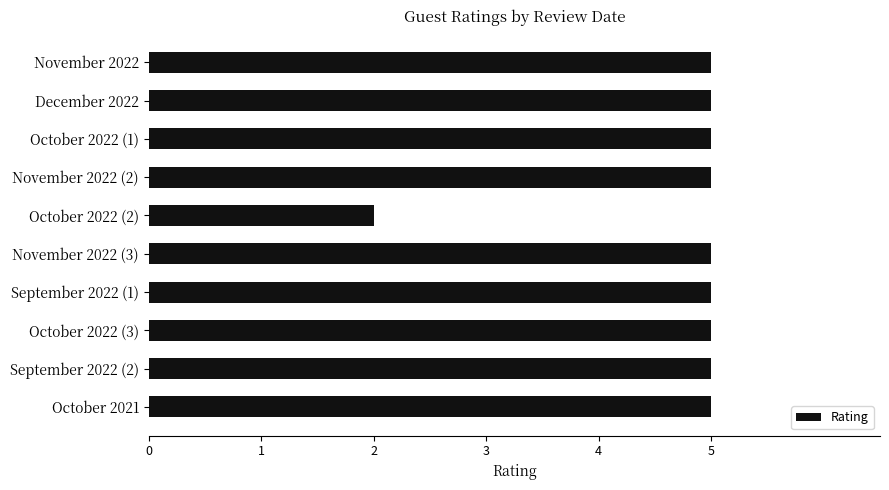

The value at November 2022 is 3. True or false?

False